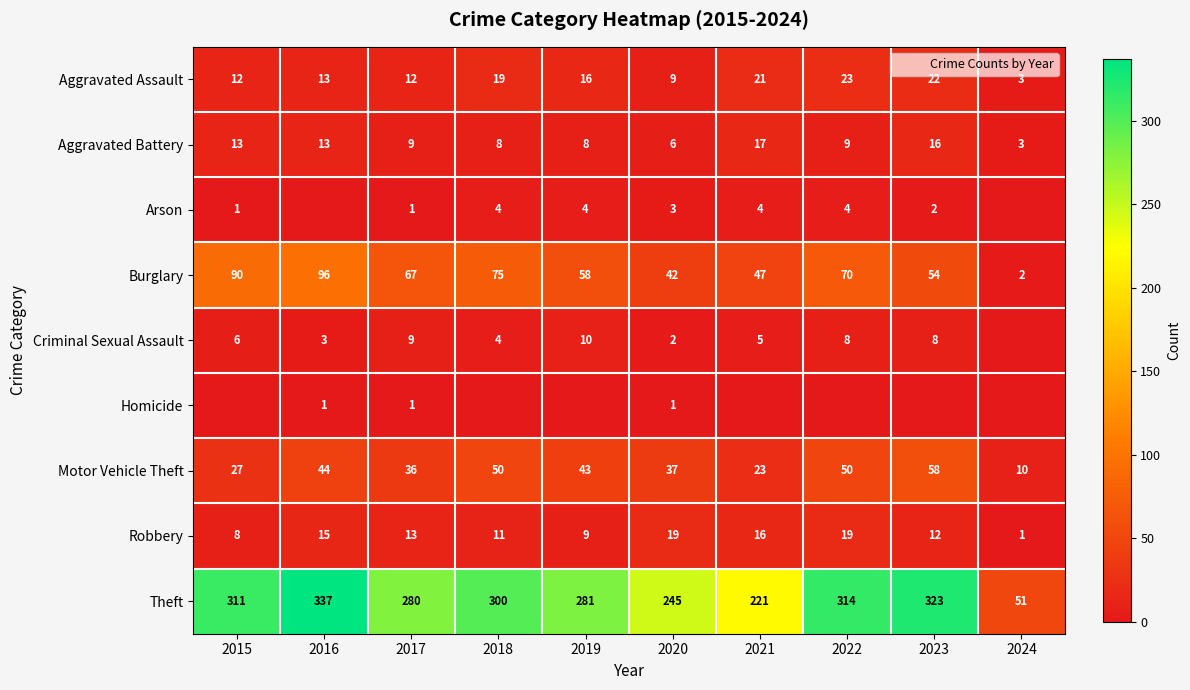

Which has a higher value, 2018 or 2017?

2018